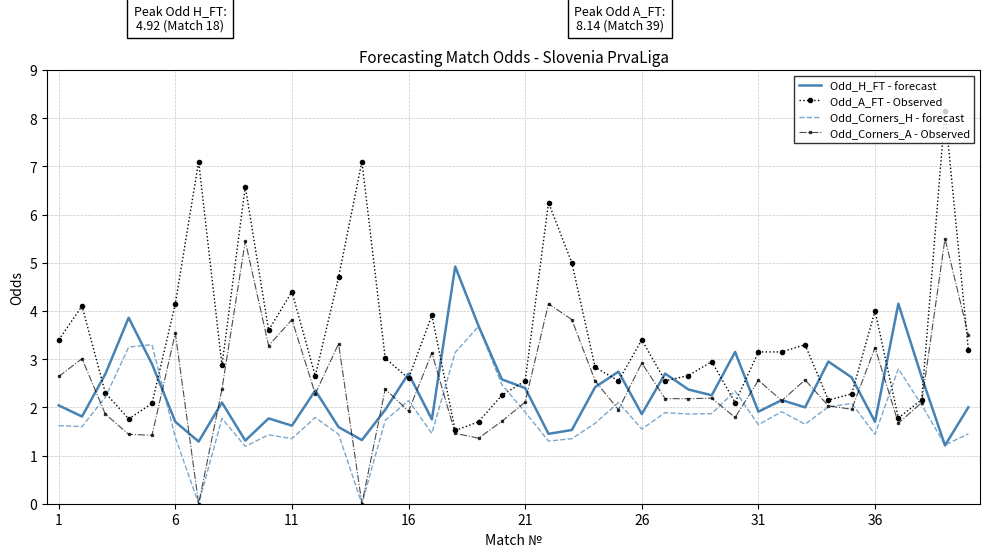

After their last crossing, which series has the higher values: Odd_Corners_H - forecast or Odd_Corners_A - Observed?

Odd_Corners_A - Observed